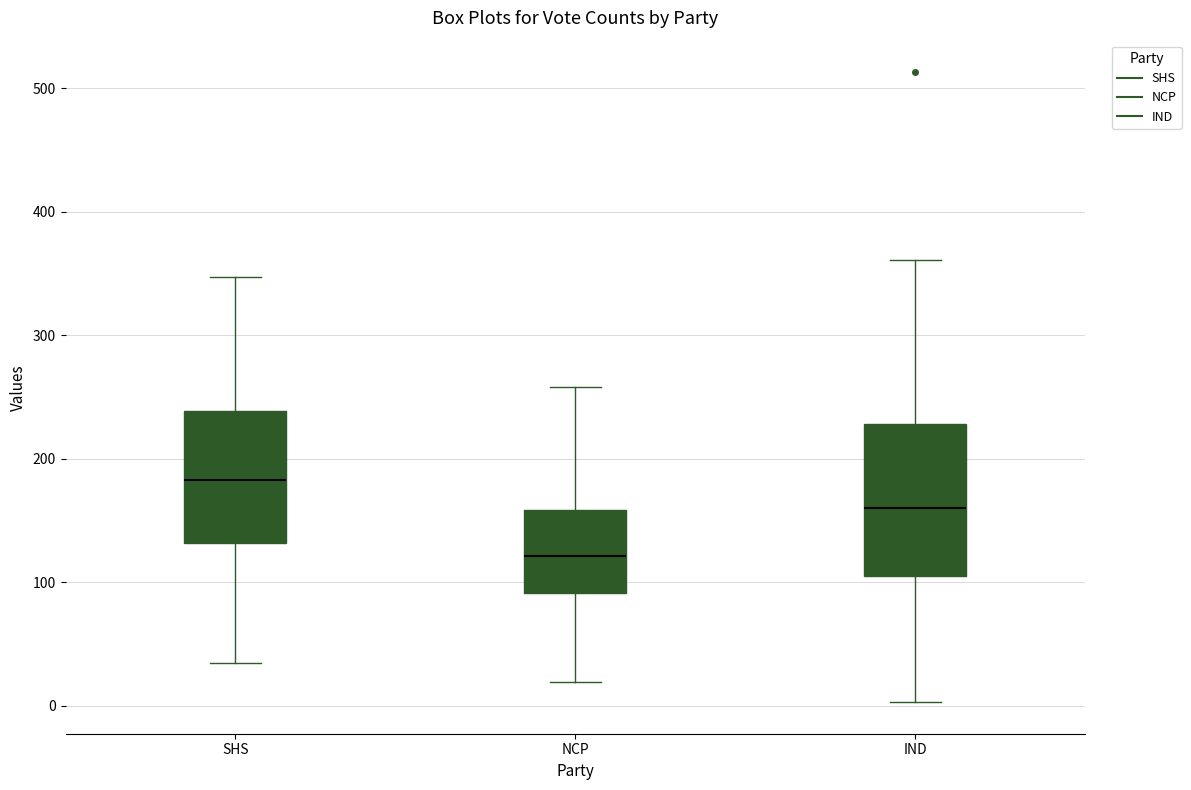

Reading left to right, transcribe this box plot: for each box, give where its median line is, the range the box spans, and where its two whiskers end, as read against the y-axis. The values are not printed on the chart, so give them approximately, as read against the axis.

SHS: median 180, box 130 to 240, whiskers 40 to 350
NCP: median 120, box 90 to 160, whiskers 20 to 260
IND: median 160, box 110 to 230, whiskers 0 to 360